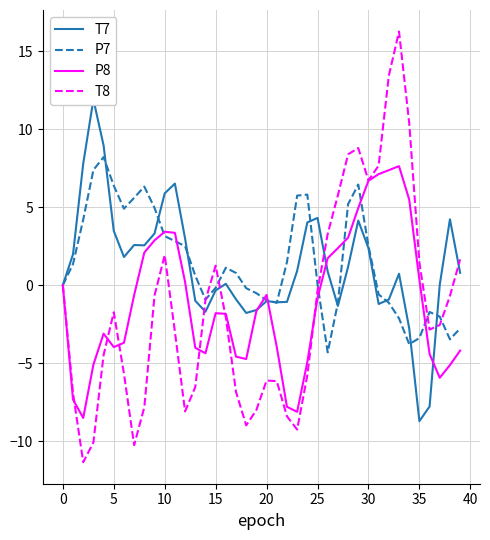

What is the smallest value displayed?

-11.4